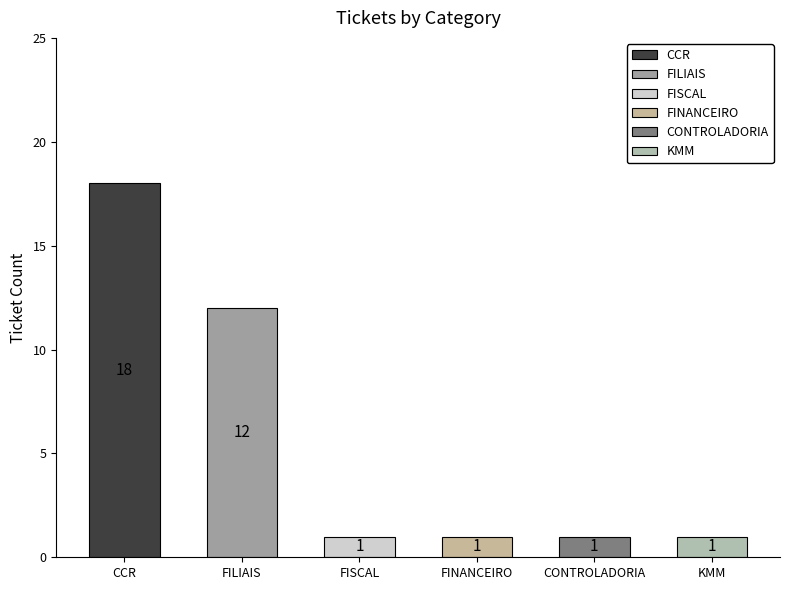

Is it true that the value at CCR is 18?

True